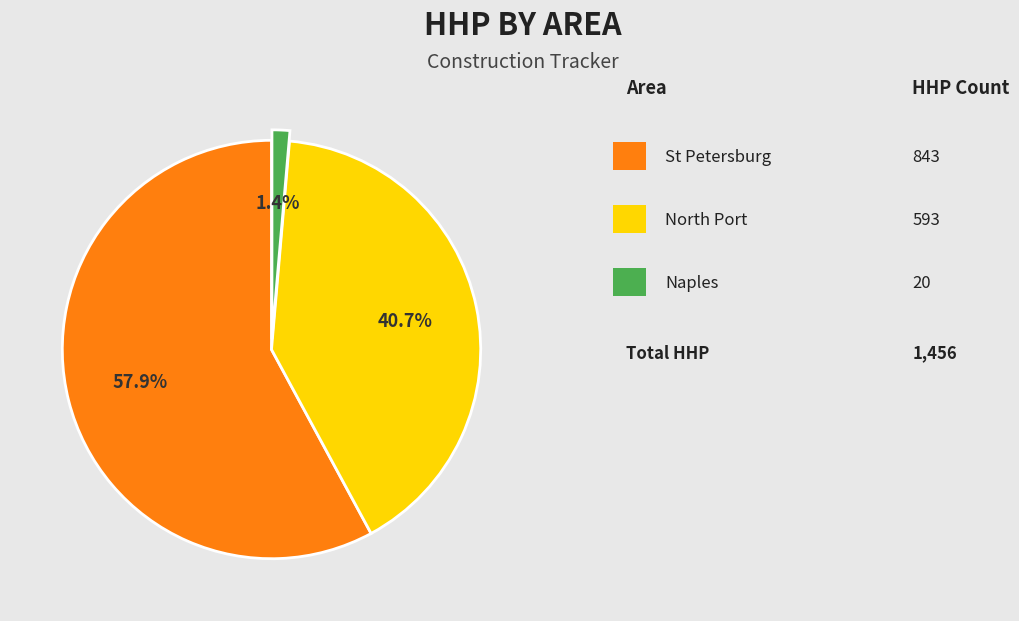

Is there a majority slice in this chart?

Yes